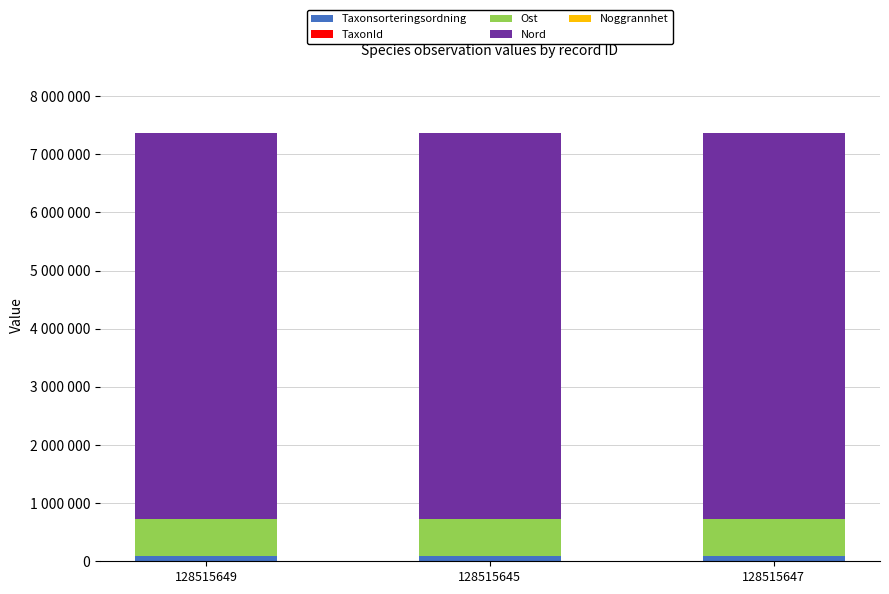

Does the chart contain stacked bars?

Yes